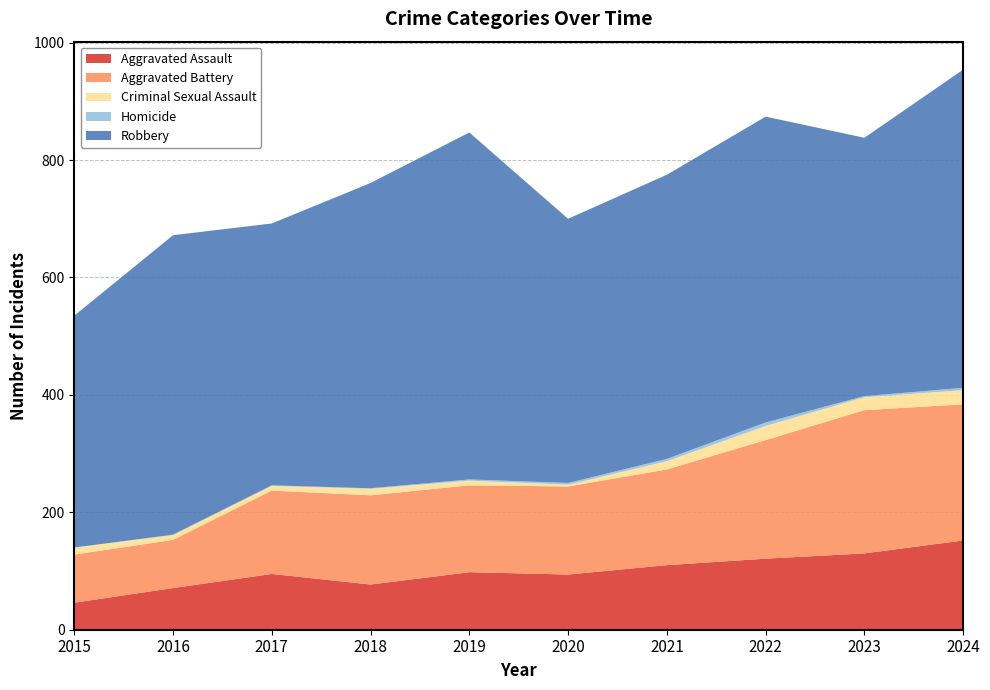

Reading left to right, transcribe all the data shown in this chart.

Aggravated Assault: 2015=46	2016=71	2017=95	2018=77	2019=98	2020=94	2021=110	2022=121	2023=130	2024=152
Aggravated Battery: 2015=82	2016=82	2017=142	2018=152	2019=148	2020=150	2021=163	2022=202	2023=244	2024=232
Criminal Sexual Assault: 2015=12	2016=8	2017=8	2018=11	2019=8	2020=3	2021=14	2022=24	2023=22	2024=24
Homicide: 2015=0	2016=1	2017=1	2018=1	2019=2	2020=3	2021=4	2022=6	2023=2	2024=4
Robbery: 2015=395	2016=510	2017=446	2018=520	2019=591	2020=450	2021=484	2022=521	2023=440	2024=542